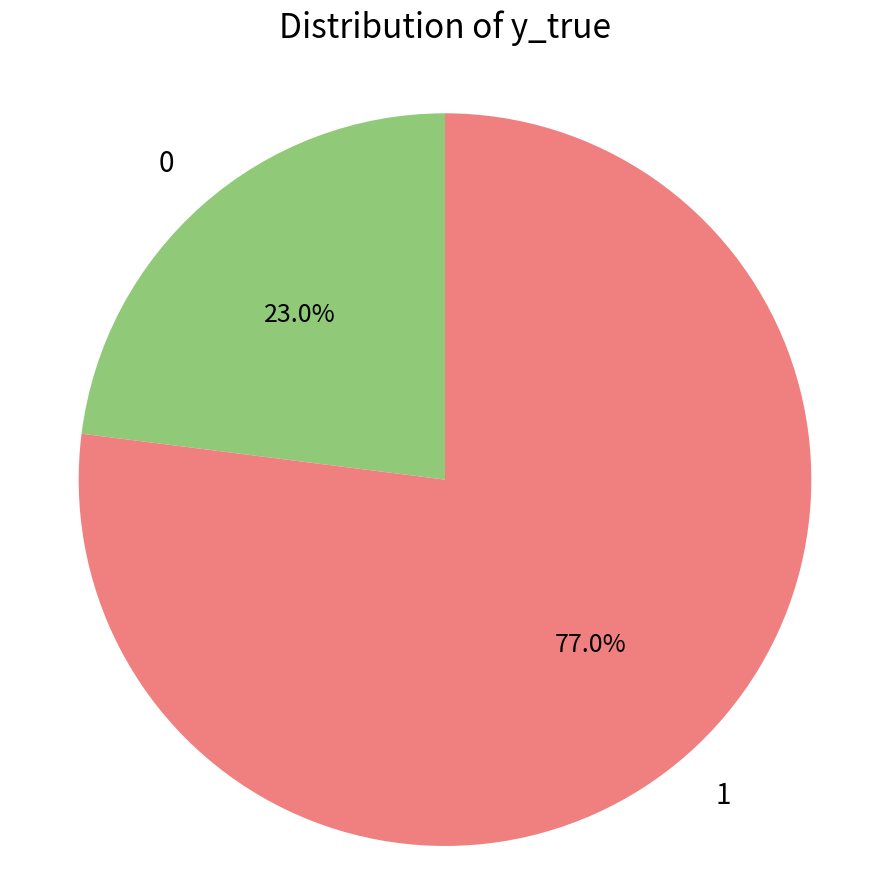

To the nearest percent, what is the difference between the largest and smallest slice percentages?

54%